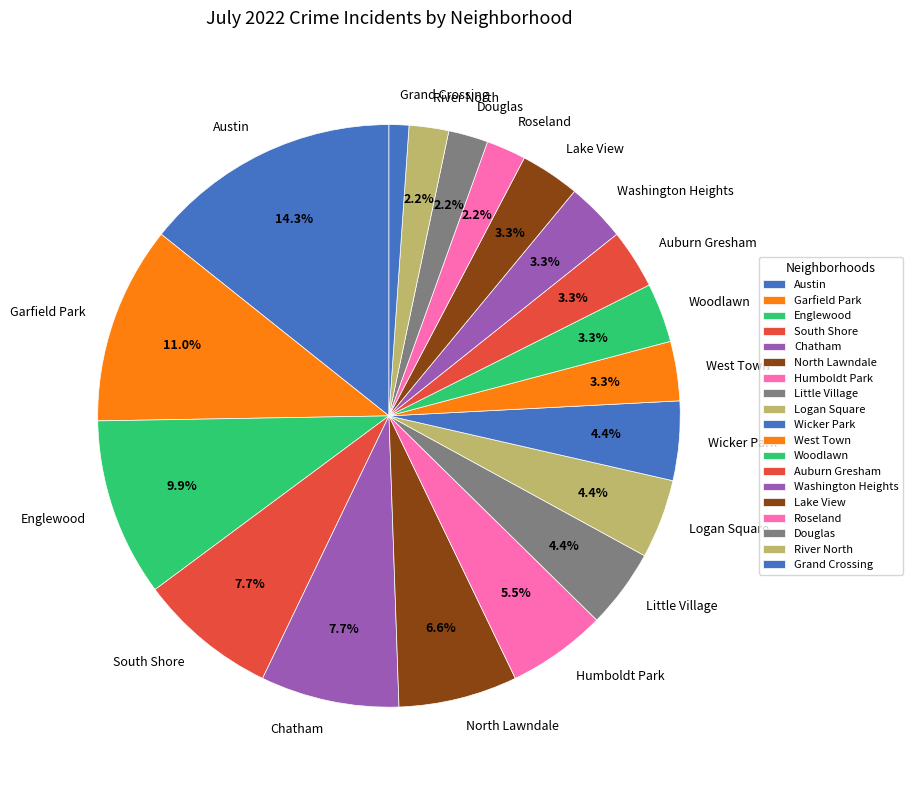

Does Englewood represent more than half of the total?

No